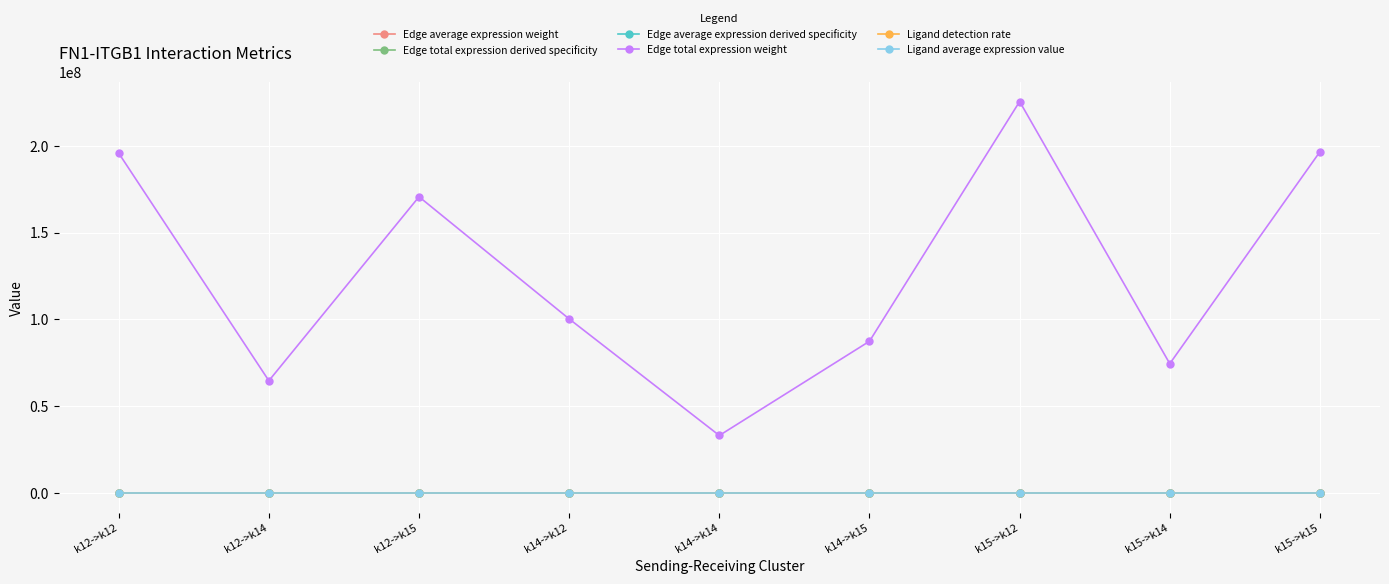

What is the sum of the Edge average expression weight values at k14->k14 and k14->k12?

439.8